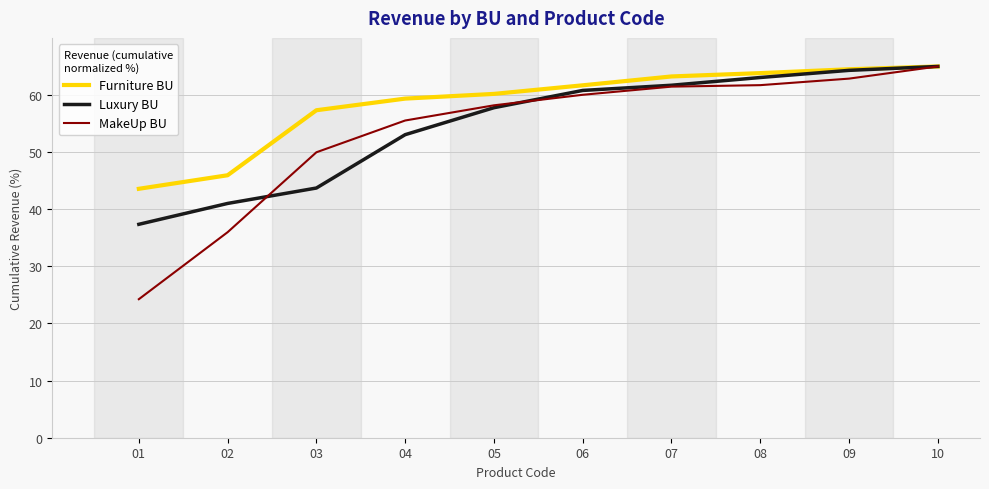

True or false: MakeUp BU and Luxury BU intersect in this chart.

True